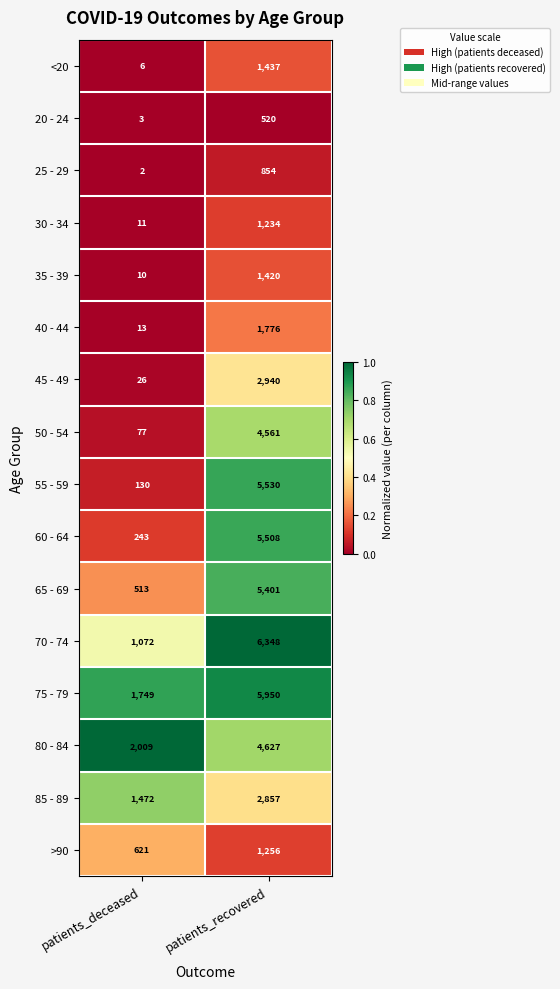

True or false: 80 - 84 has a value of 1746 at patients_recovered.

False